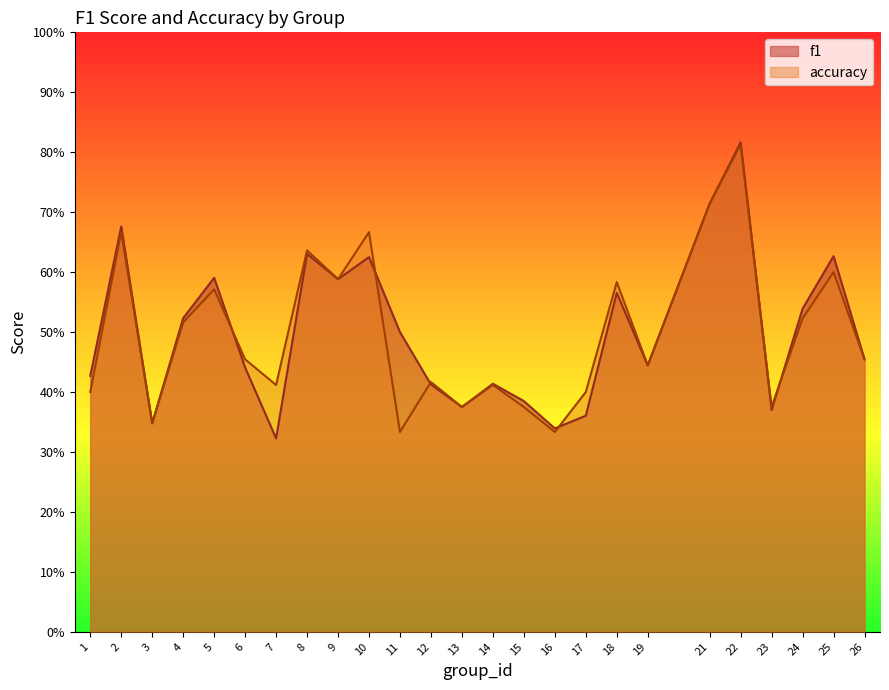

Rank the series at 2 from lowest to highest value.

accuracy, f1